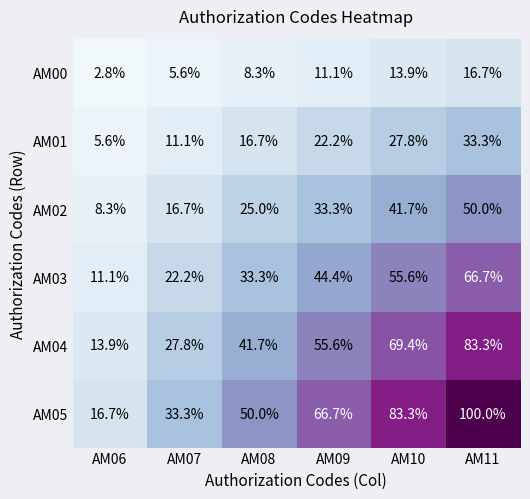

Rank the series at AM08 from highest to lowest value.

AM05, AM04, AM03, AM02, AM01, AM00